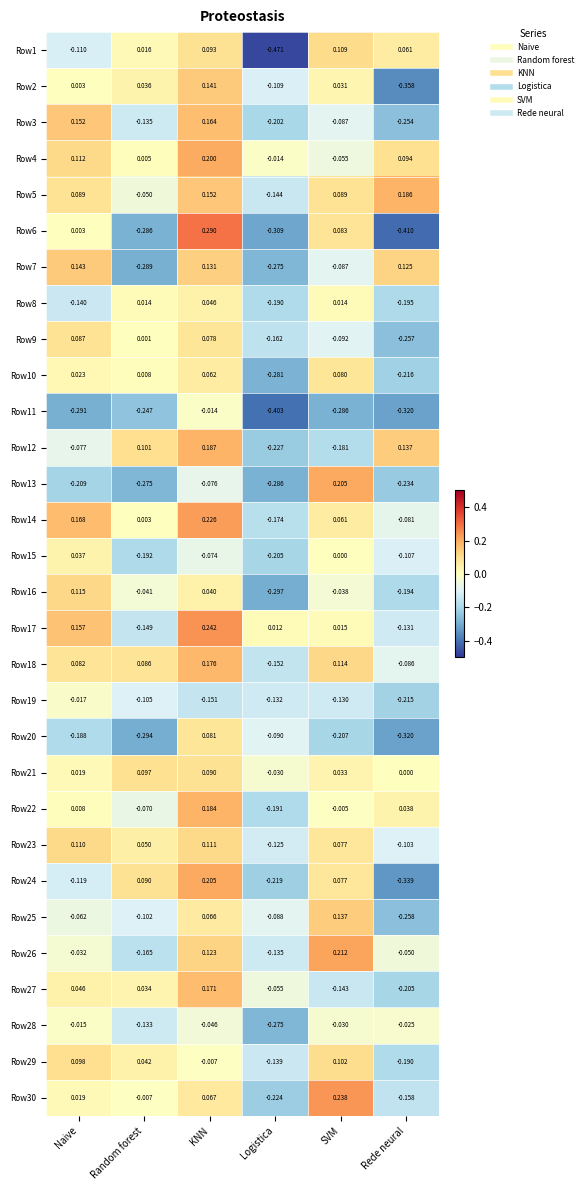

At which category is the sum across all series the highest?

KNN